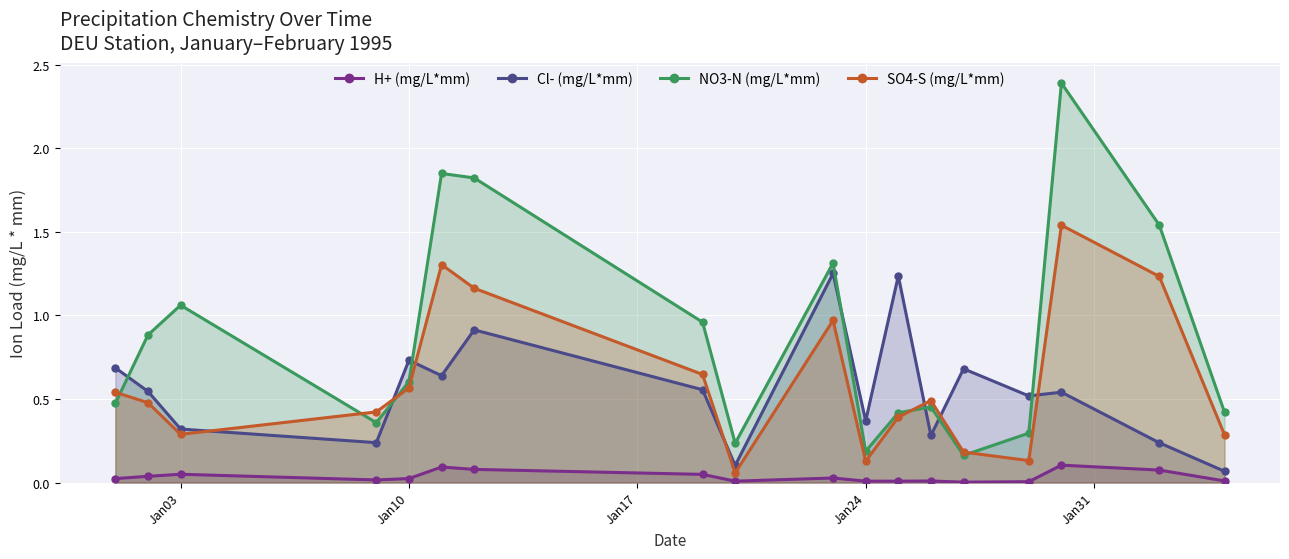

Reading right to left, list all the values displayed in this chart.

H+ (mg/L*mm): 0.0	0.1	0.1	0.0	0.0	0.0	0.0	0.0	0.0	0.0	0.0	0.1	0.1	0.0	0.0	0.0	0.0	0.0
Cl- (mg/L*mm): 0.1	0.2	0.5	0.5	0.7	0.3	1.2	0.4	1.3	0.1	0.6	0.9	0.6	0.7	0.2	0.3	0.5	0.7
NO3-N (mg/L*mm): 0.4	1.5	2.4	0.3	0.2	0.5	0.4	0.2	1.3	0.2	1.0	1.8	1.9	0.6	0.4	1.1	0.9	0.5
SO4-S (mg/L*mm): 0.3	1.2	1.5	0.1	0.2	0.5	0.4	0.1	1.0	0.1	0.6	1.2	1.3	0.6	0.4	0.3	0.5	0.5